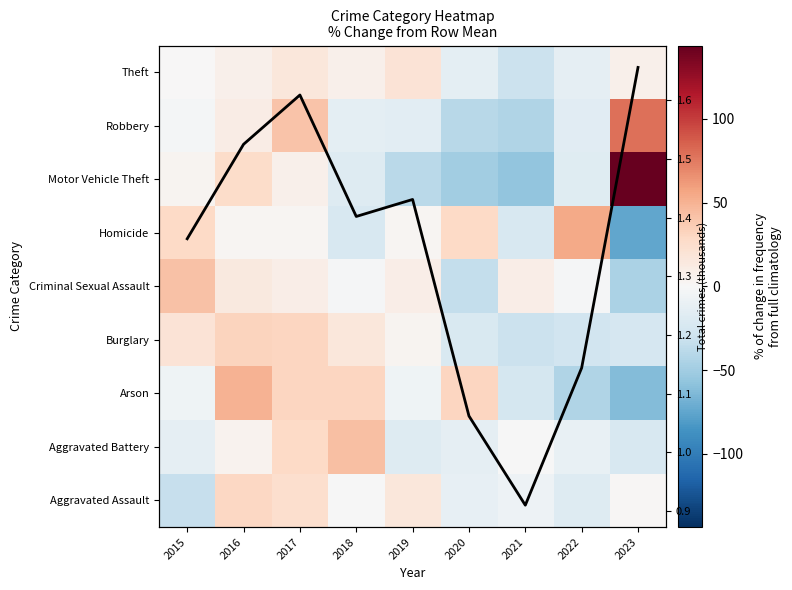

True or false: Criminal Sexual Assault has a value of -1.8 at 2018.

True